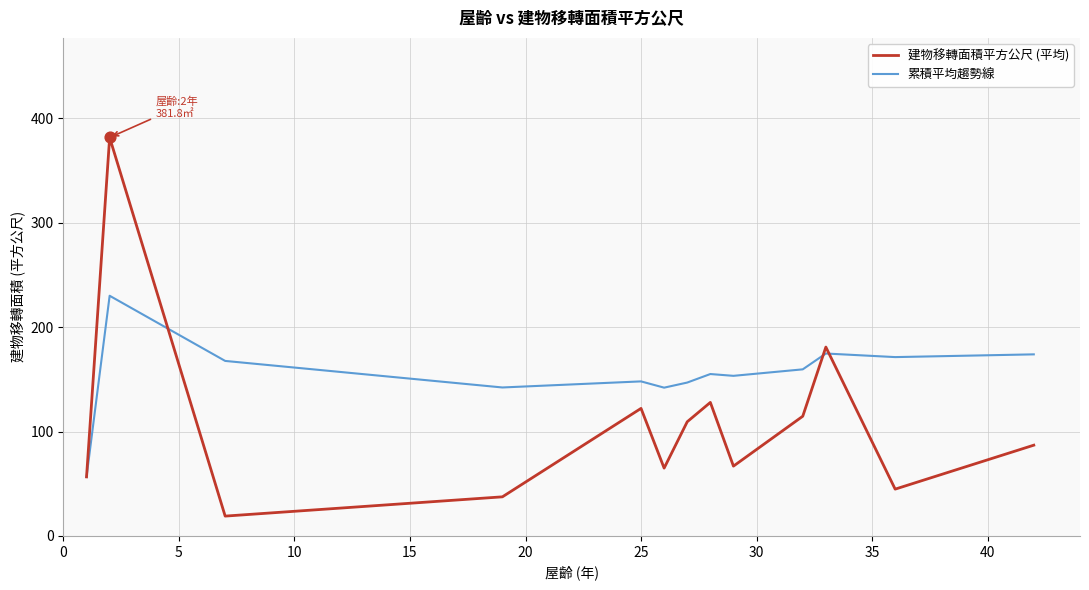

Which series has the largest total across all categories?

累積平均趨勢線